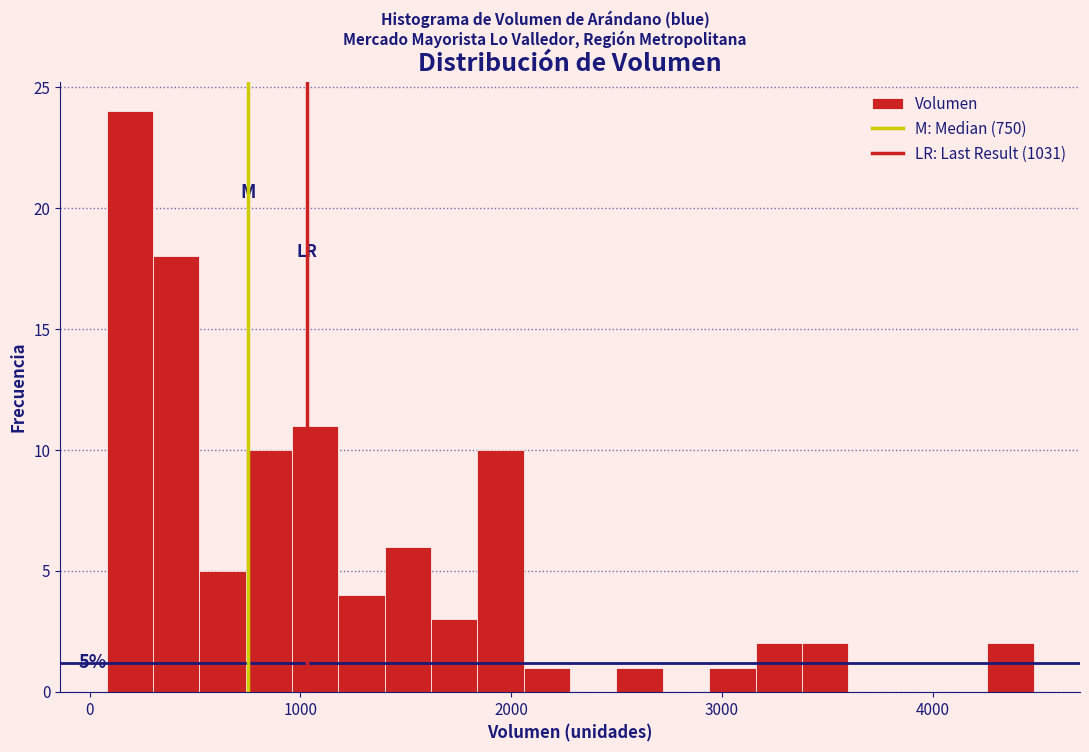

Read against the x-axis, roughly where is the centre of the tallest bar?

200